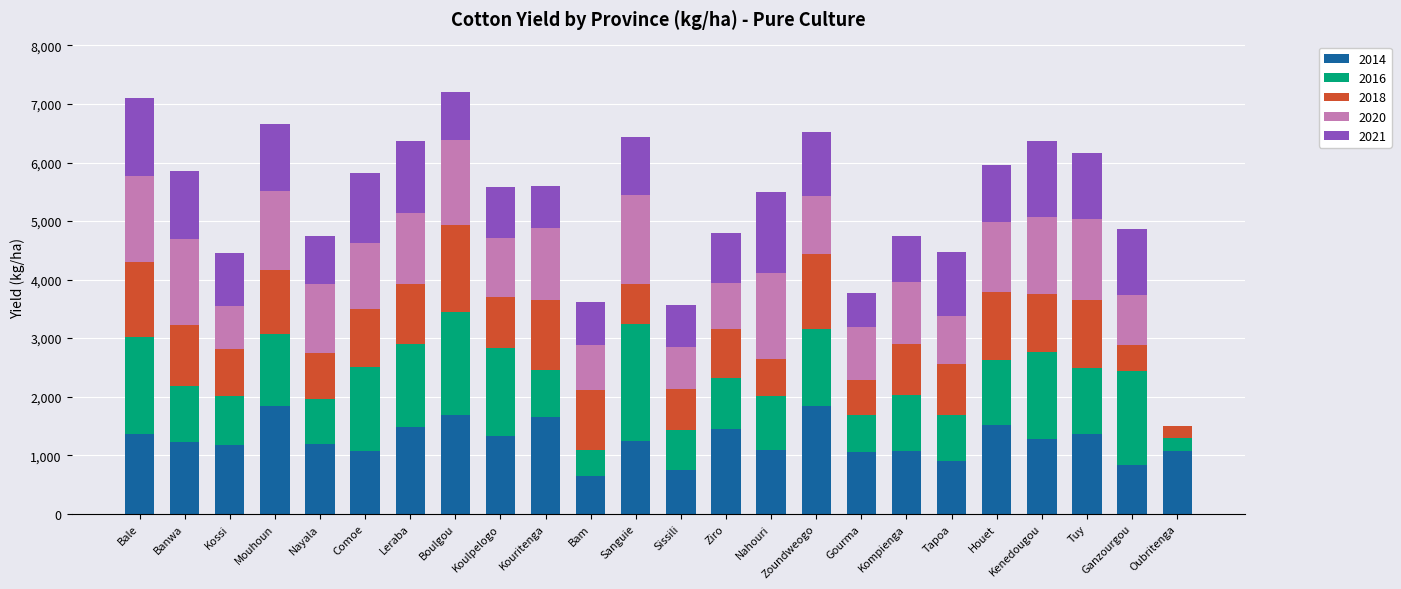

Is it true that 2014 equals 747 at Sissili?

True